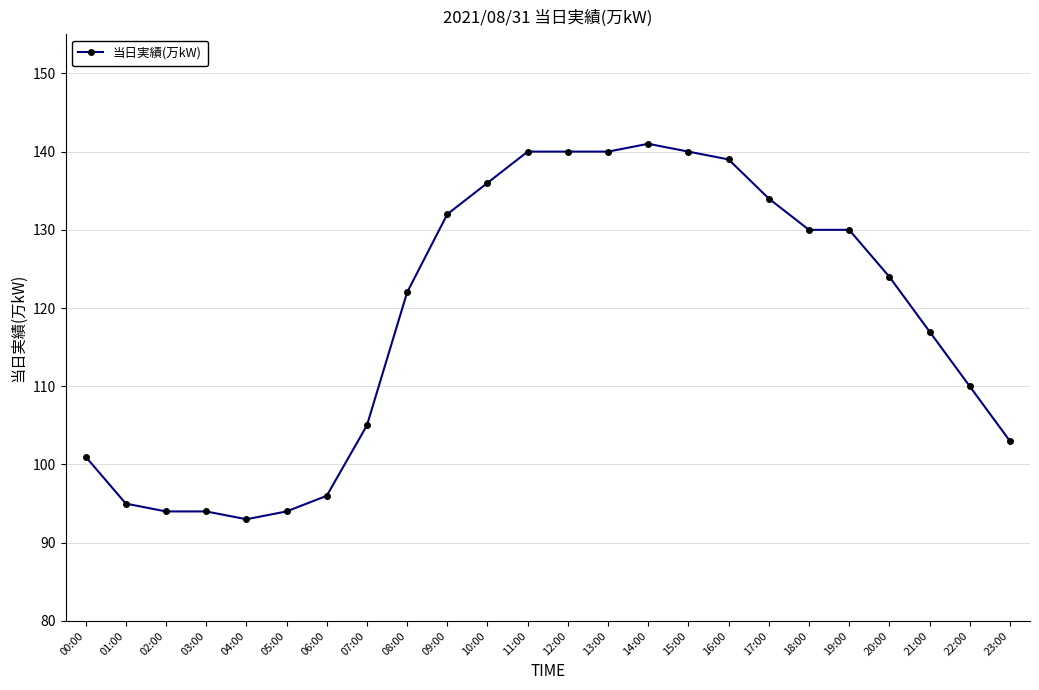

Reading left to right, transcribe all the data shown in this chart.

101	95	94	94	93	94	96	105	122	132	136	140	140	140	141	140	139	134	130	130	124	117	110	103